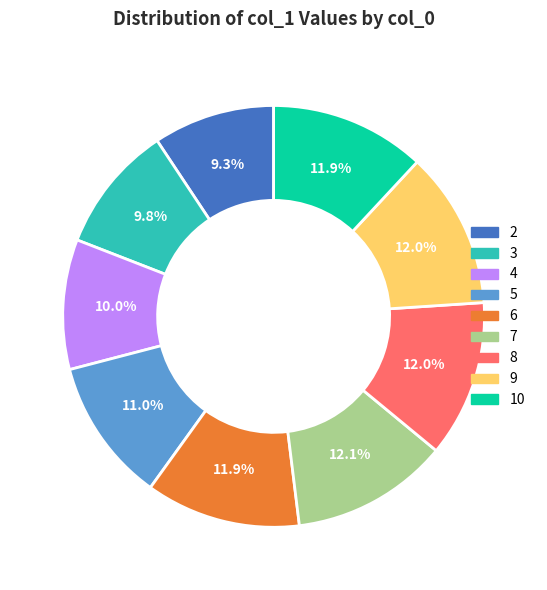

How many segments does this pie chart have?

9